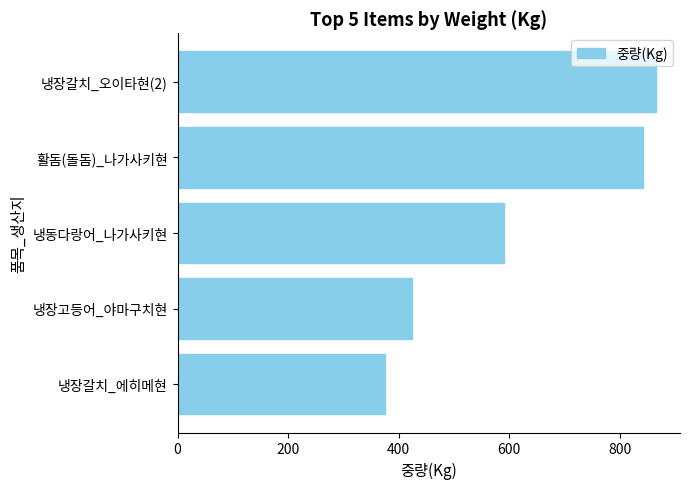

Is it true that the value at 냉장고등어_야마구치현 is 210?

False